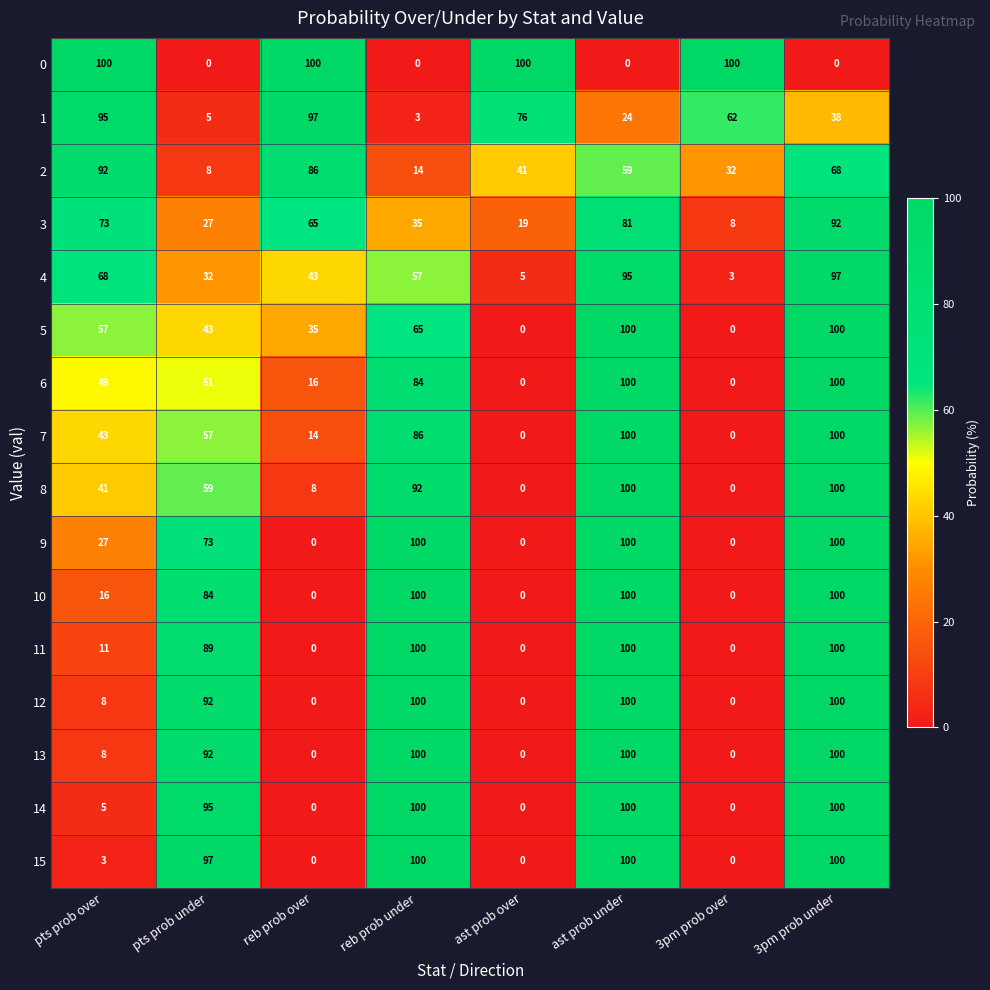

Rank the categories by 4 value from highest to lowest.

3pm prob under, ast prob under, pts prob over, reb prob under, reb prob over, pts prob under, ast prob over, 3pm prob over